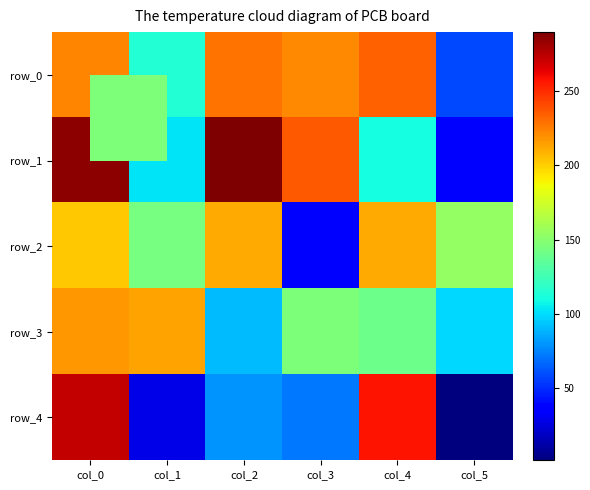

Is it true that row_3 equals 373 at col_0?

False